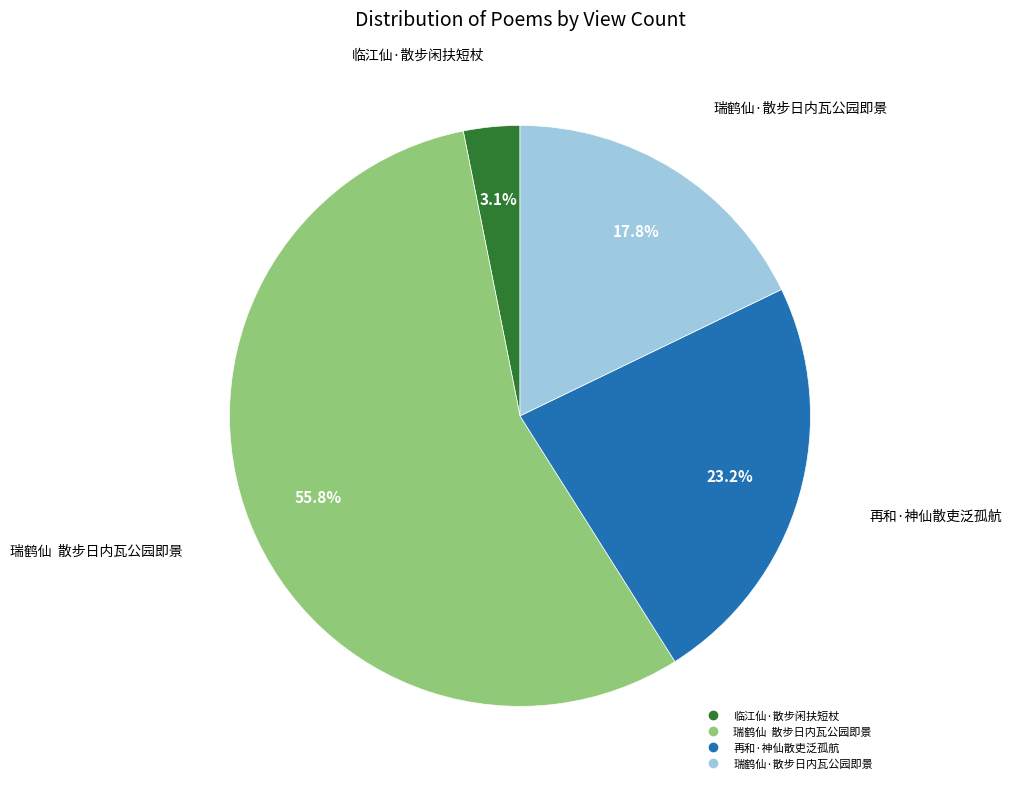

Rank the categories by value from highest to lowest.

瑞鹤仙 散步日内瓦公园即景, 再和·神仙散吏泛孤航, 瑞鹤仙·散步日内瓦公园即景, 临江仙·散步闲扶短杖